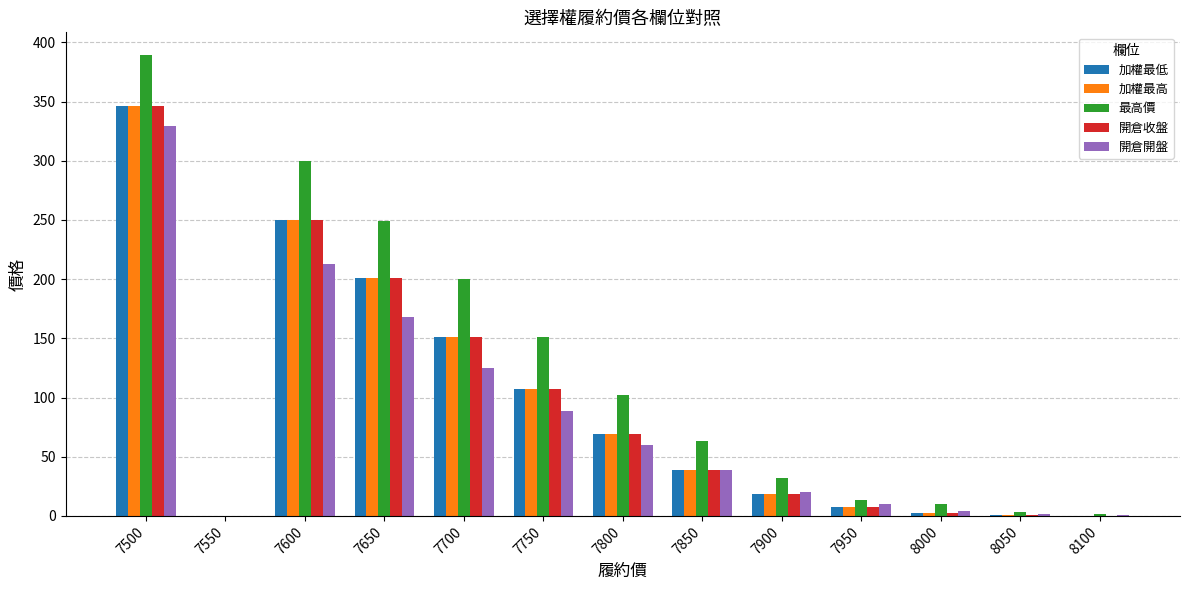

Which series has the widest spread of values?

最高價